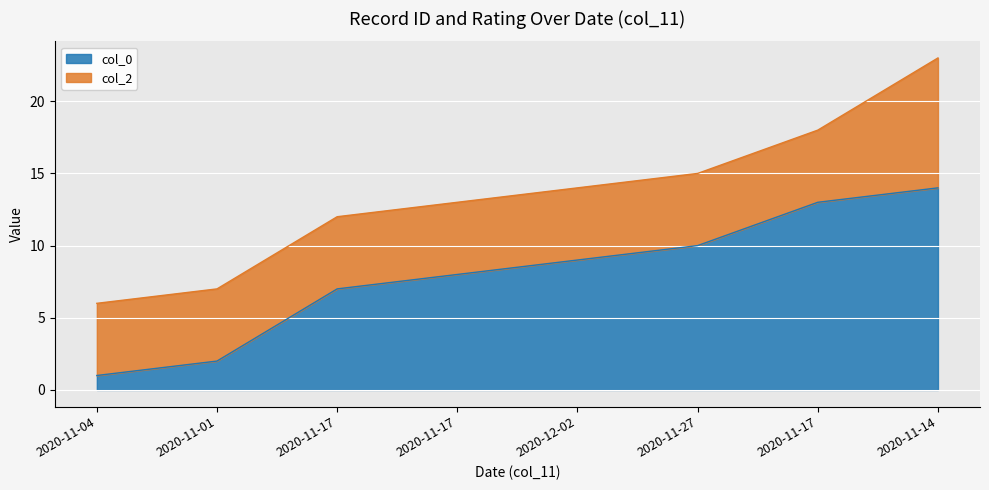

At which label is the value closest to 7?

2020-11-17